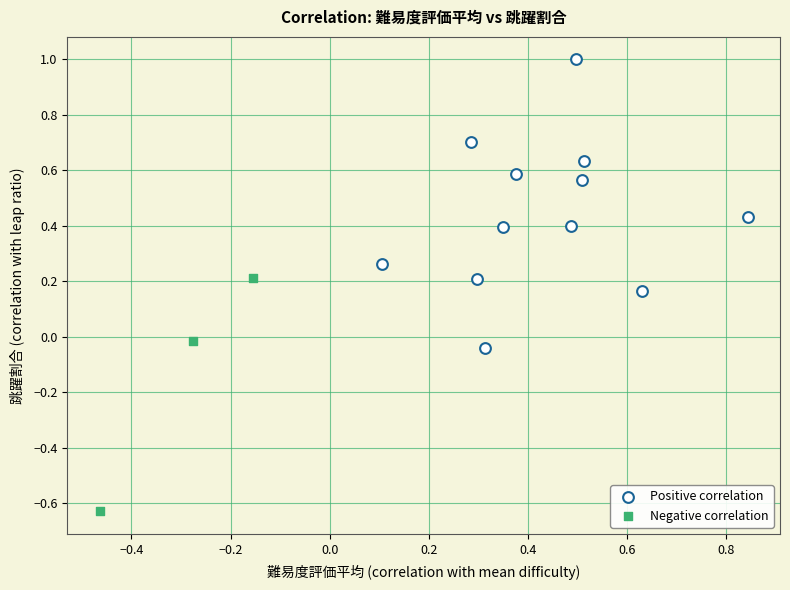

Which series has the largest Y range (max minus min)?

Positive correlation